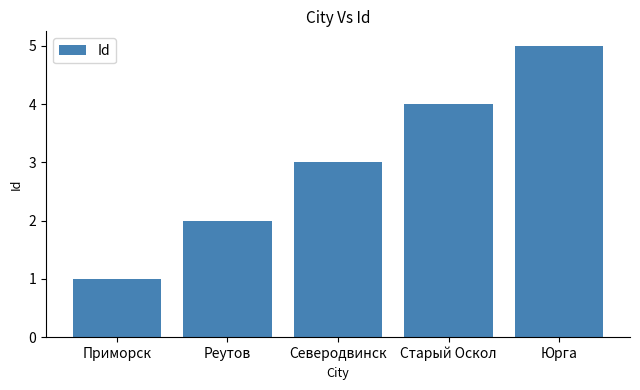

What position from the left is Северодвинск?

3